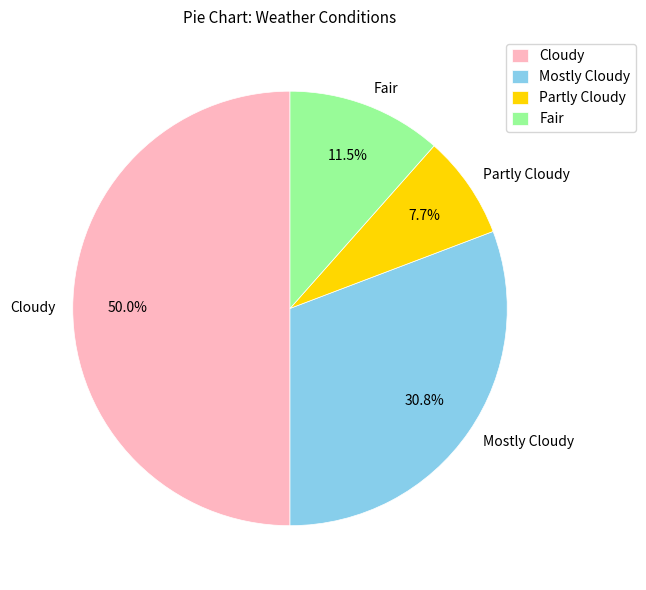

To the nearest percent, what is the difference between the largest and smallest slice percentages?

42%